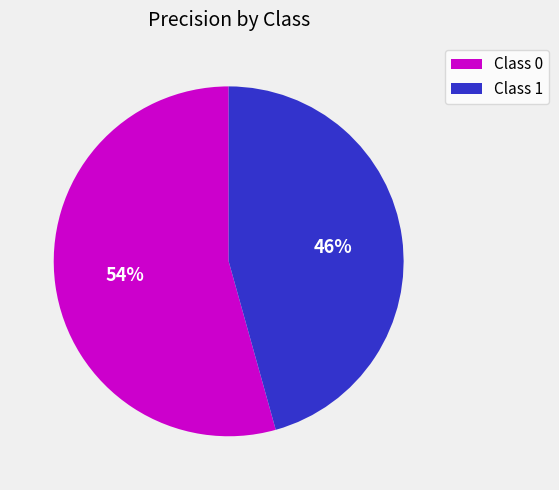

Is there any slice that represents more than half of the pie?

Yes